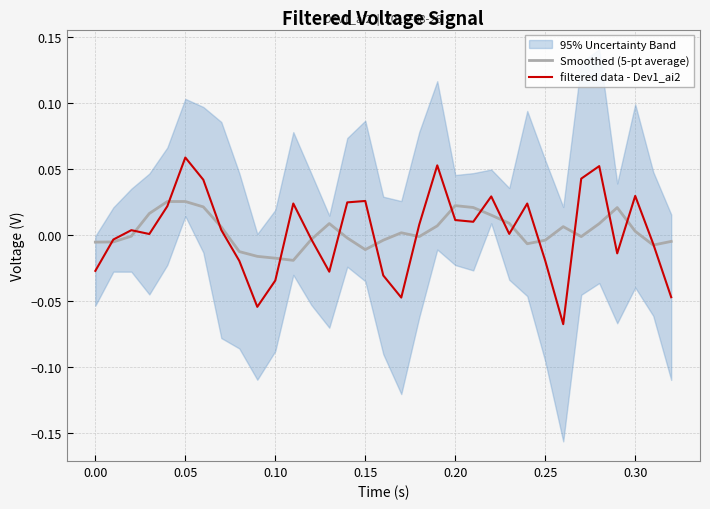

What is the sum of all filtered data - Dev1_ai2 values?

0.1